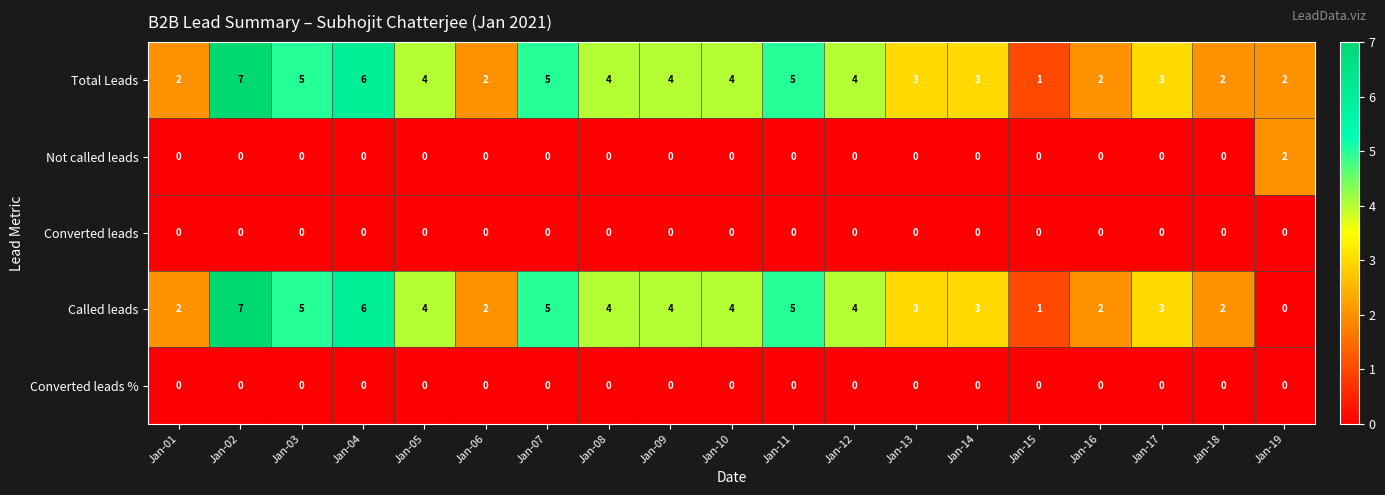

At which category does the chart reach its peak across all series?

Jan-02